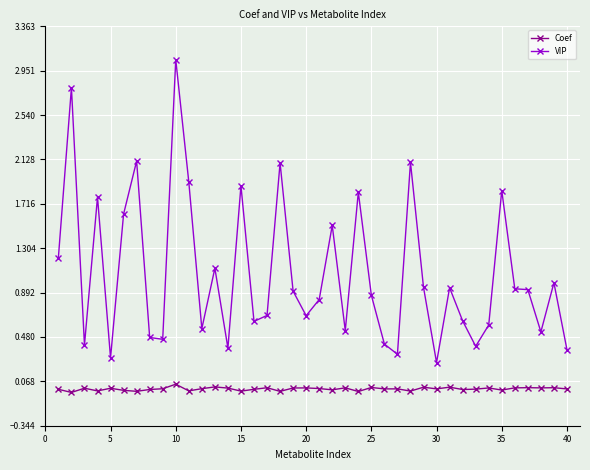

Rank the series by their average value, from highest to lowest.

VIP, Coef